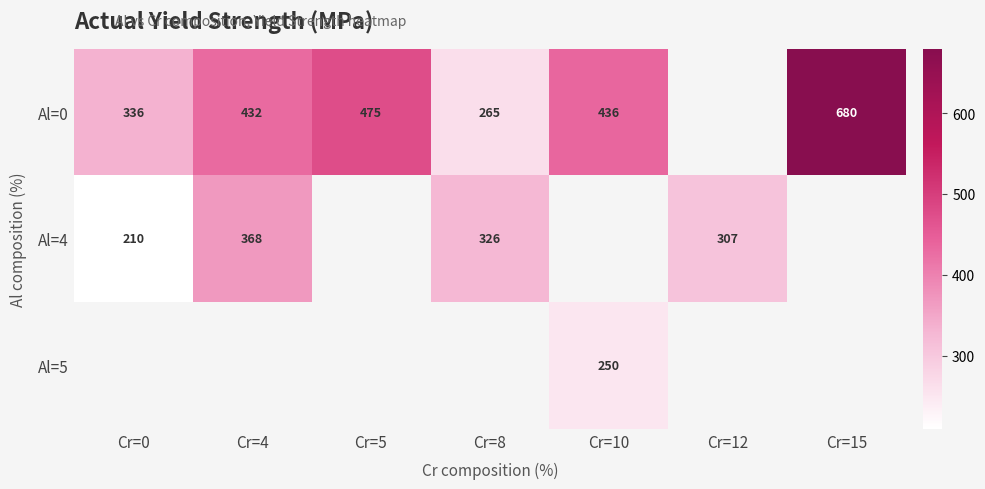

Is it true that Al=4 equals 246 at Cr=4?

False